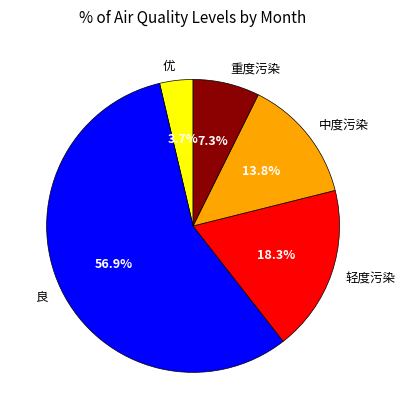

Which category has the biggest portion of the pie?

良